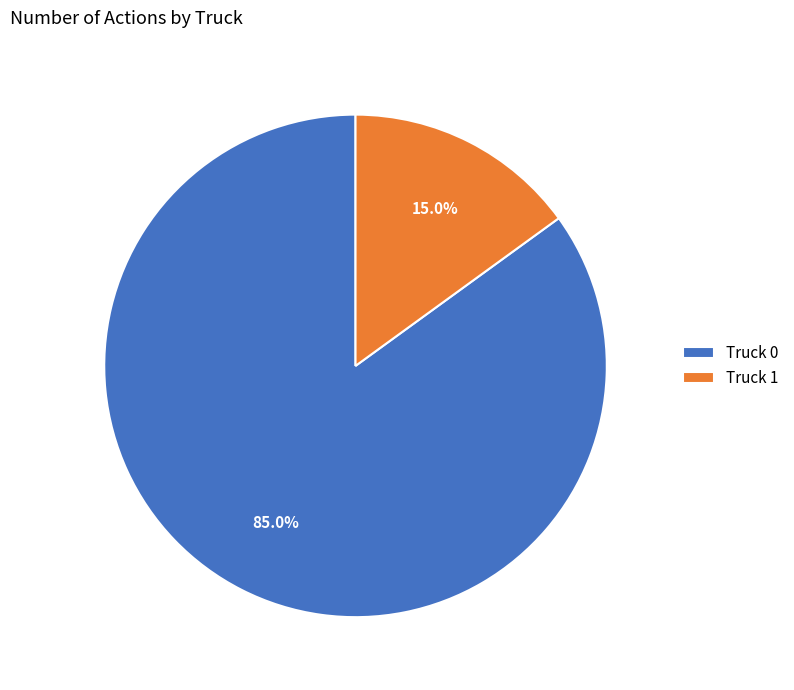

Does any single category account for the majority?

Yes